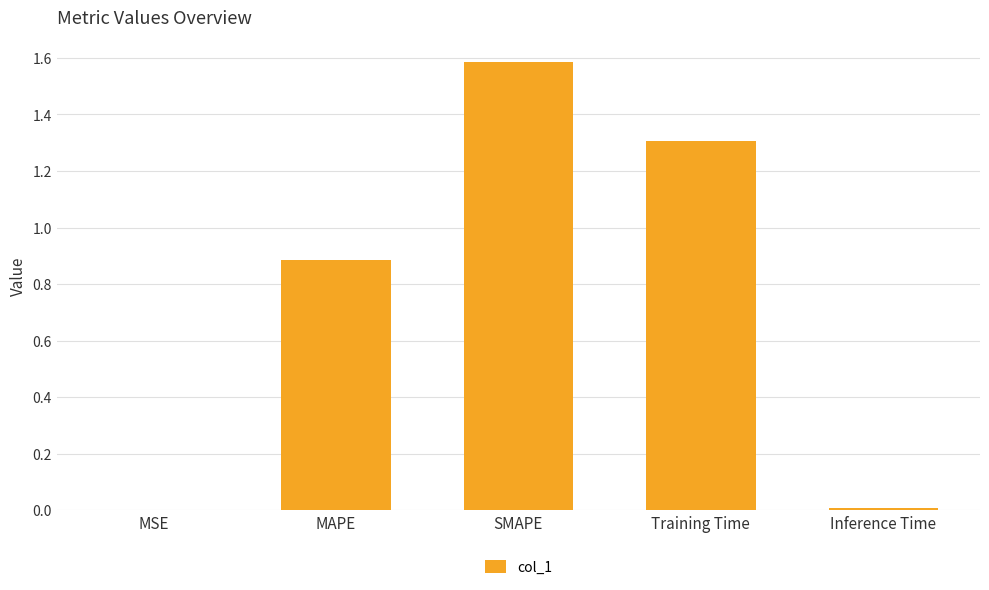

What is the approximate value at SMAPE?

1.6